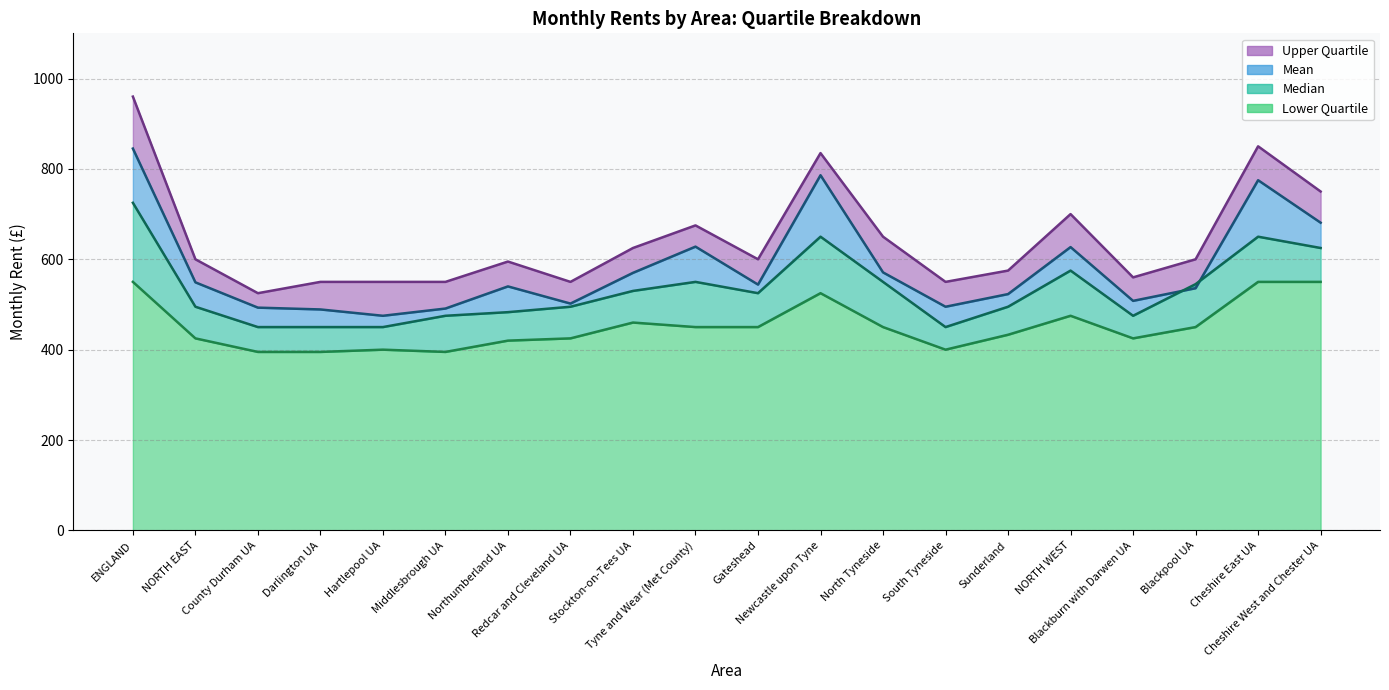

Between Darlington UA and Cheshire West and Chester UA, which is larger?

Cheshire West and Chester UA